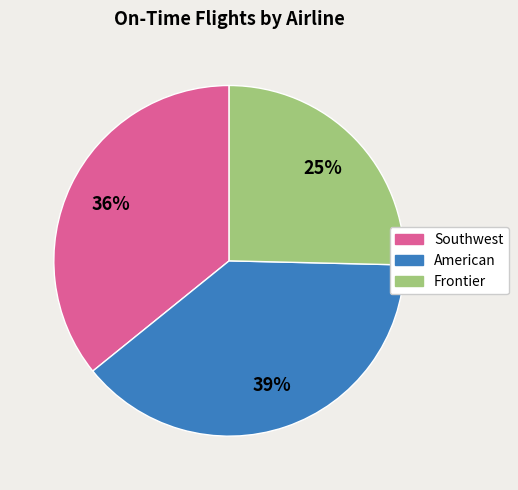

Which slice is the smallest?

Frontier